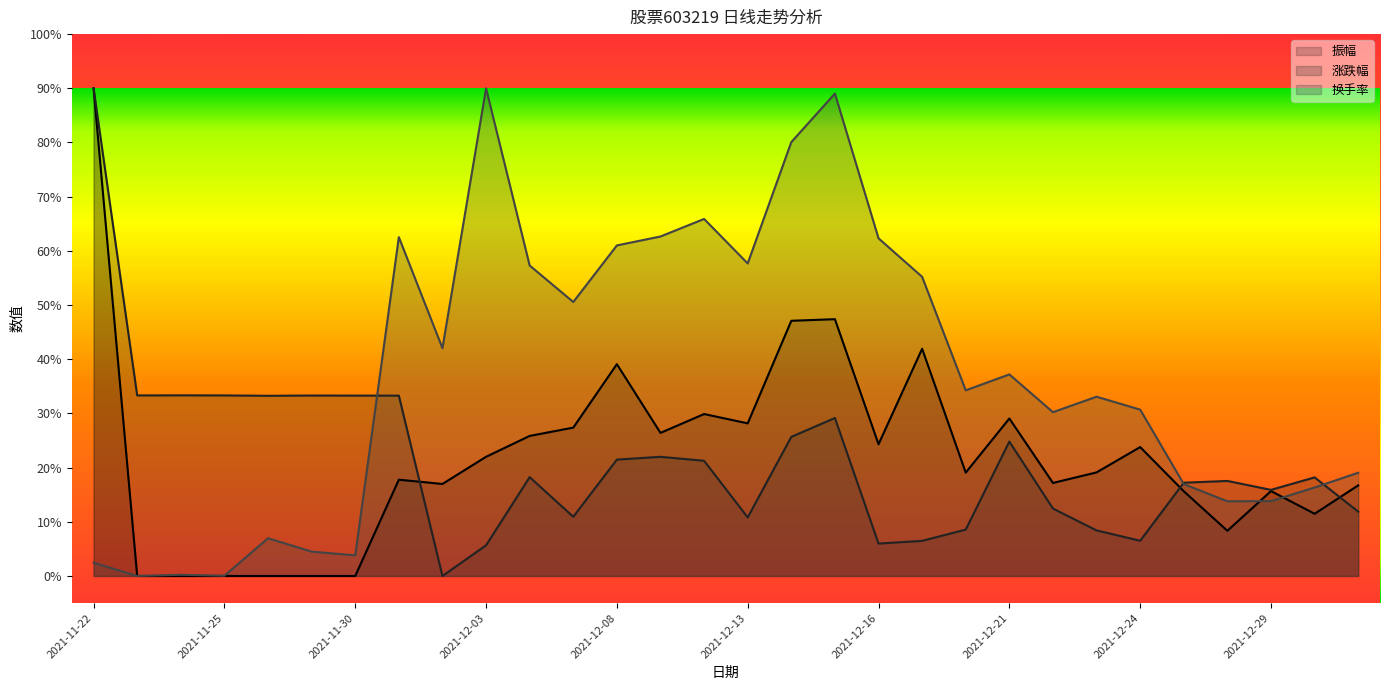

At which label is 涨跌幅 closest to 45?

2021-11-24